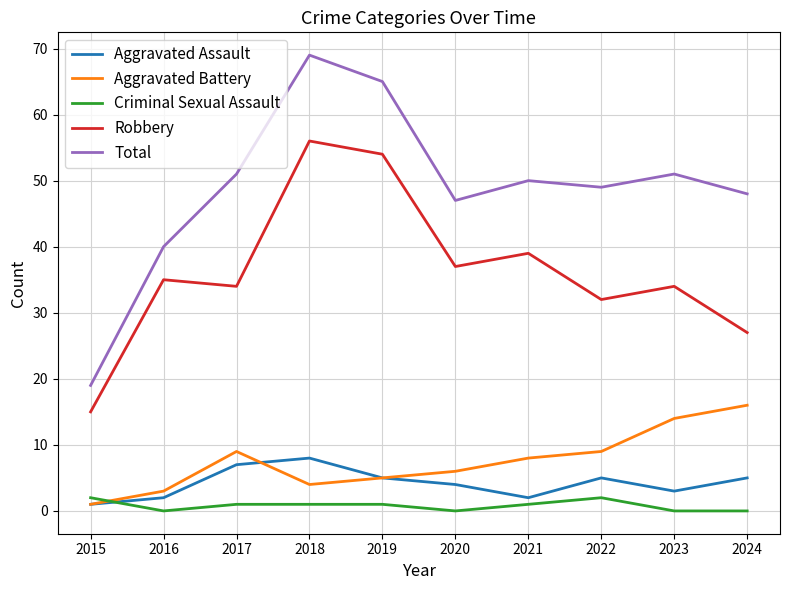

True or false: Criminal Sexual Assault has a value of 0 at 2023.

True